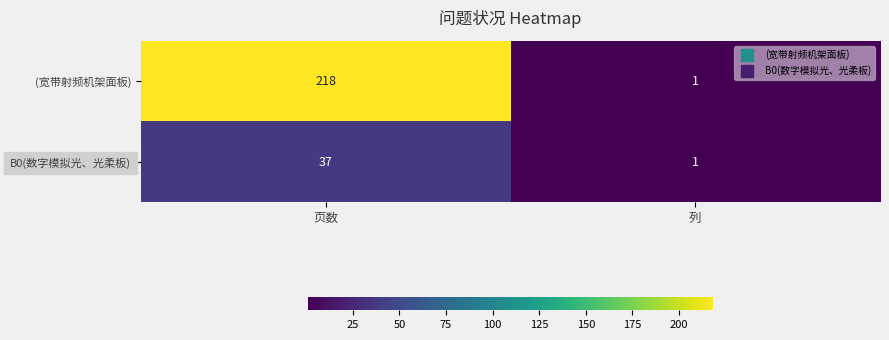

Count the number of data series in this chart.

2